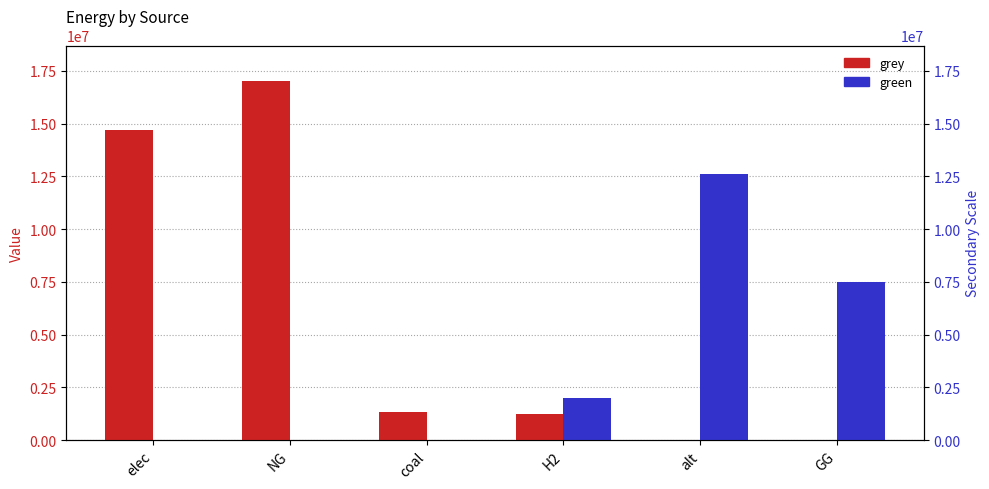

At which category is the sum across all series the highest?

NG